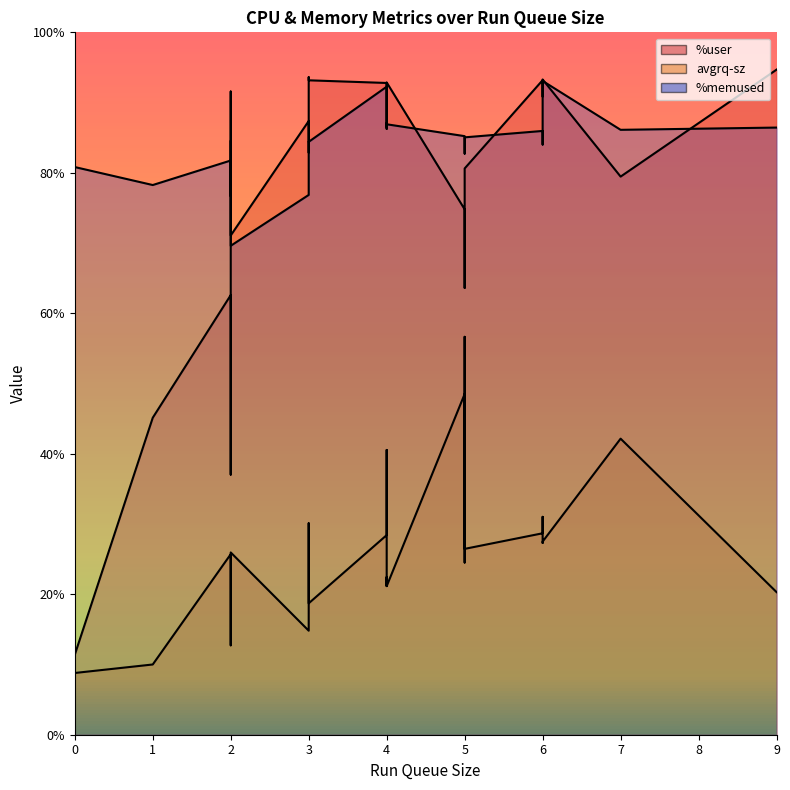

What is the value of the %memused point at the 22nd from the left?

93.1